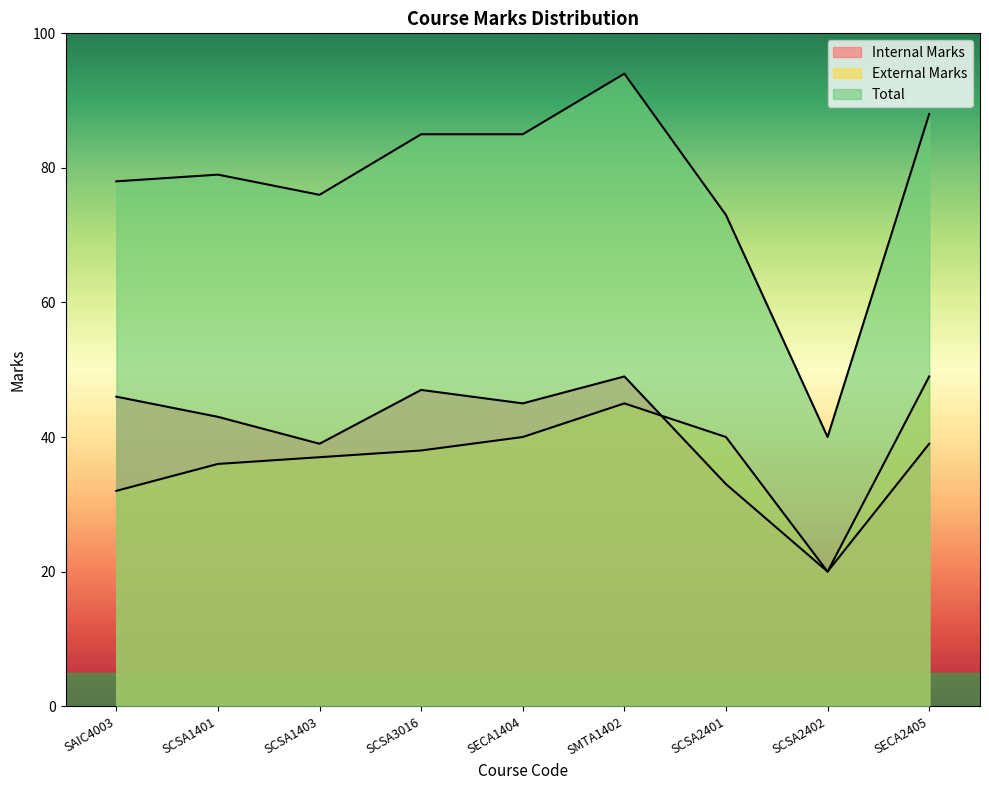

List the labels in order of Internal Marks value, largest first.

SMTA1402, SCSA3016, SAIC4003, SECA1404, SCSA1401, SCSA1403, SECA2405, SCSA2401, SCSA2402